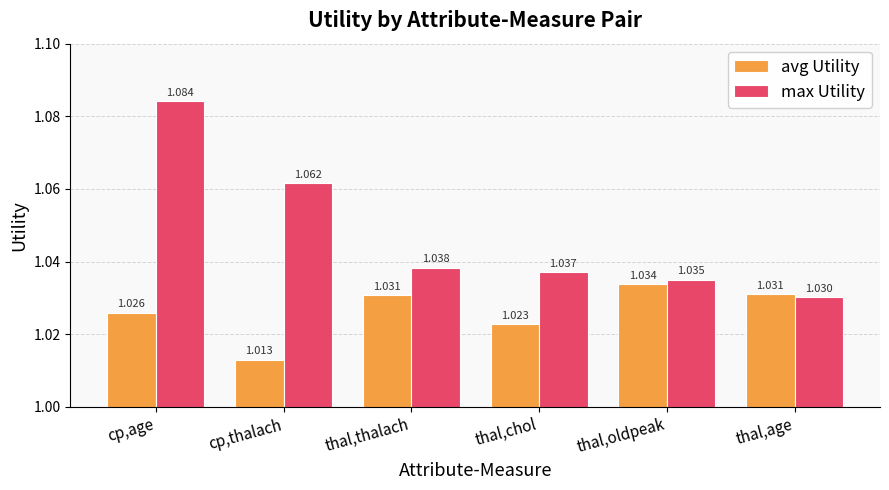

Which category has the highest value in the max Utility series?

cp,age